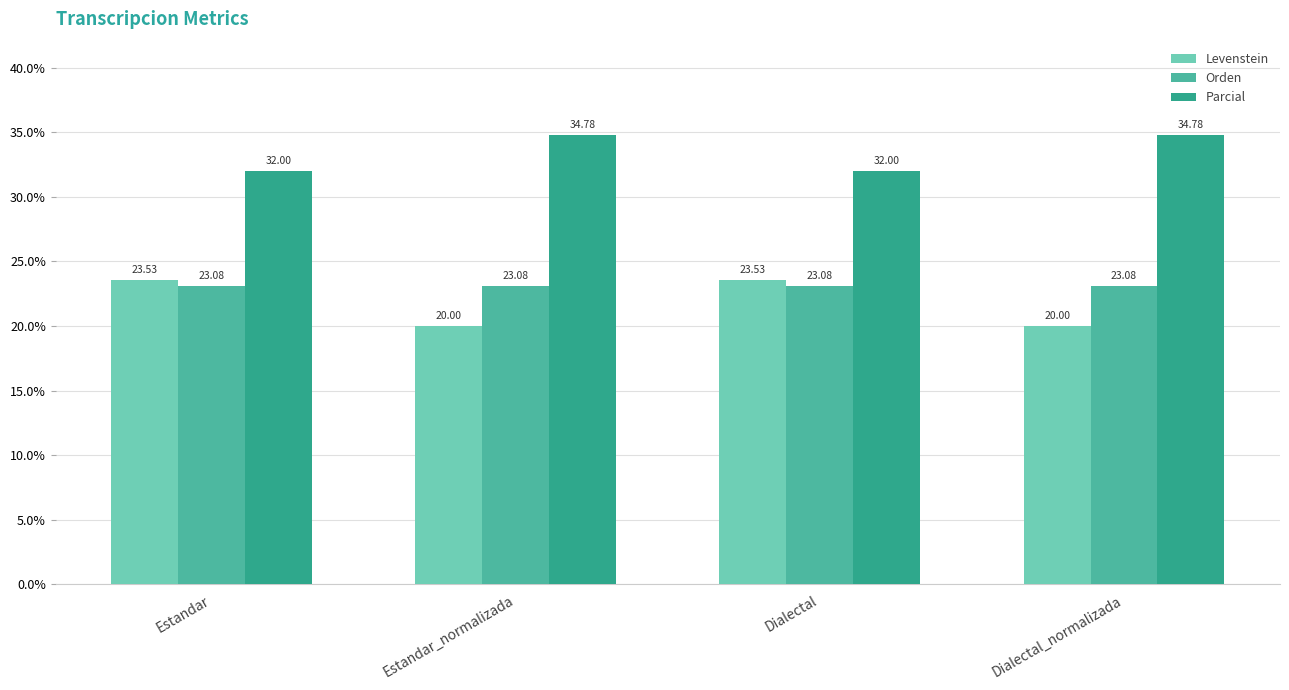

Rank the series by their maximum value, from lowest to highest.

Orden, Levenstein, Parcial